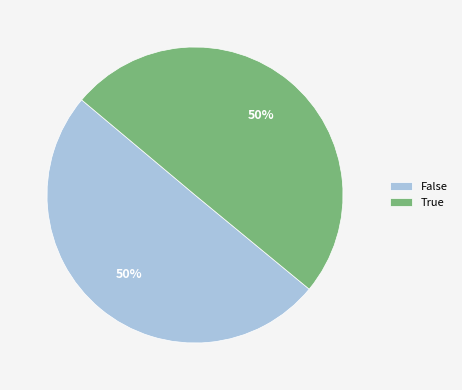

True or false: True accounts for 63% of the total.

False